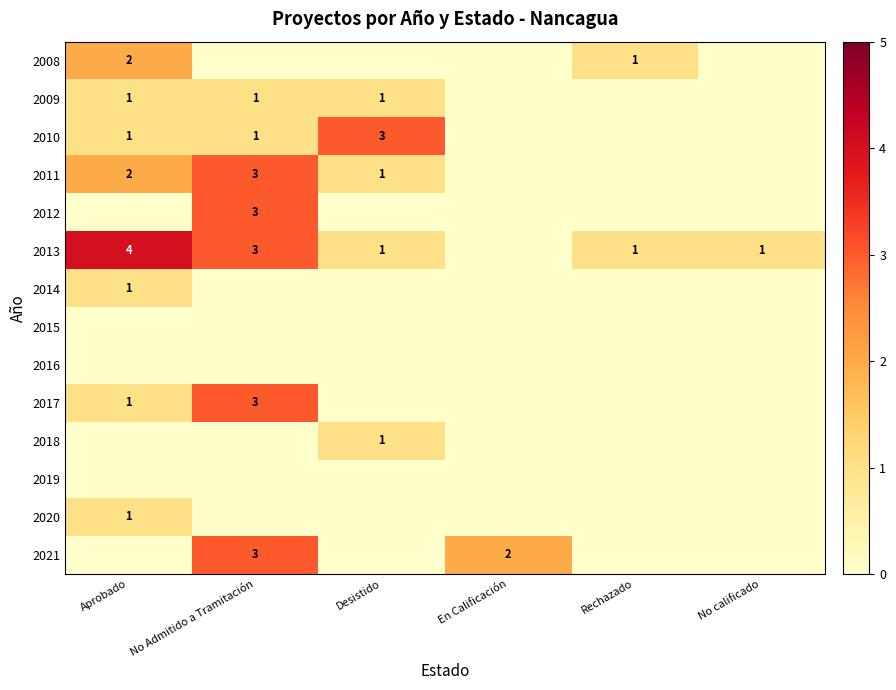

Is it true that 2009 equals 2 at Desistido?

False